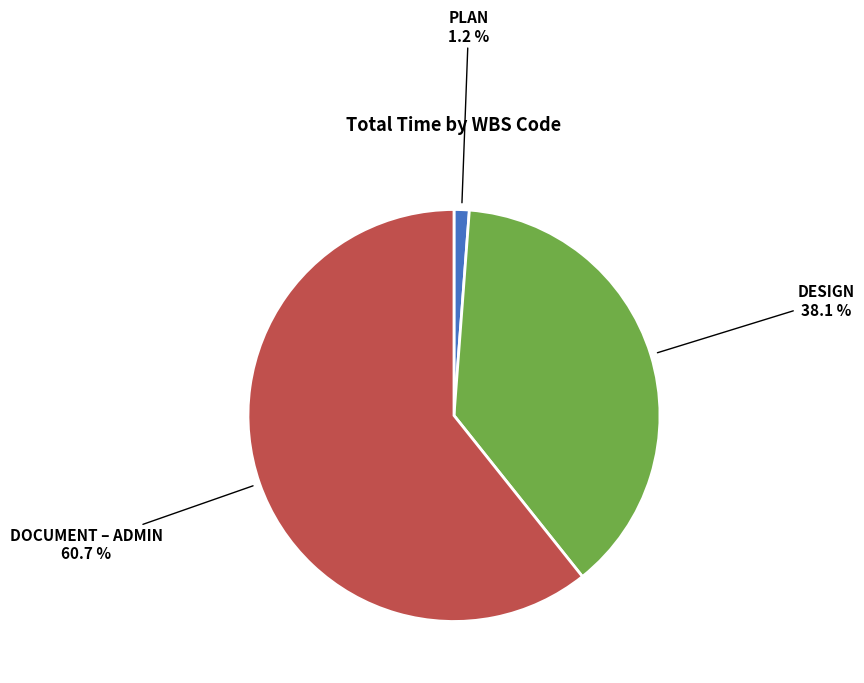

Which category accounts for the majority?

DOCUMENT – ADMIN